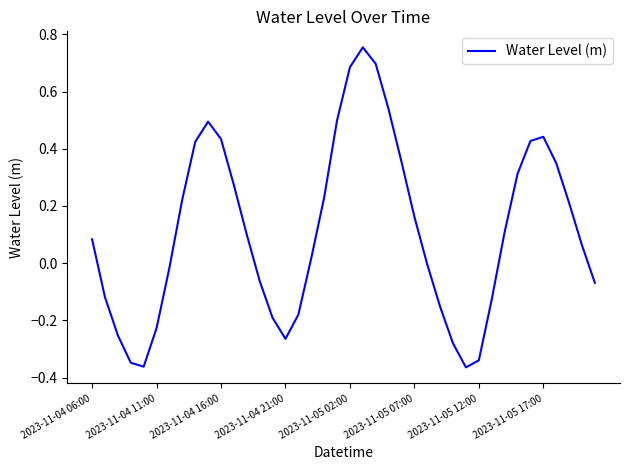

At which label does the data first exceed 0?

2023-11-04 06:00